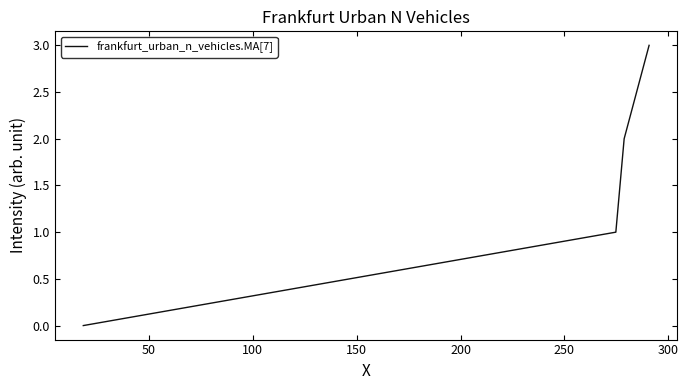

How many values are above zero?

3